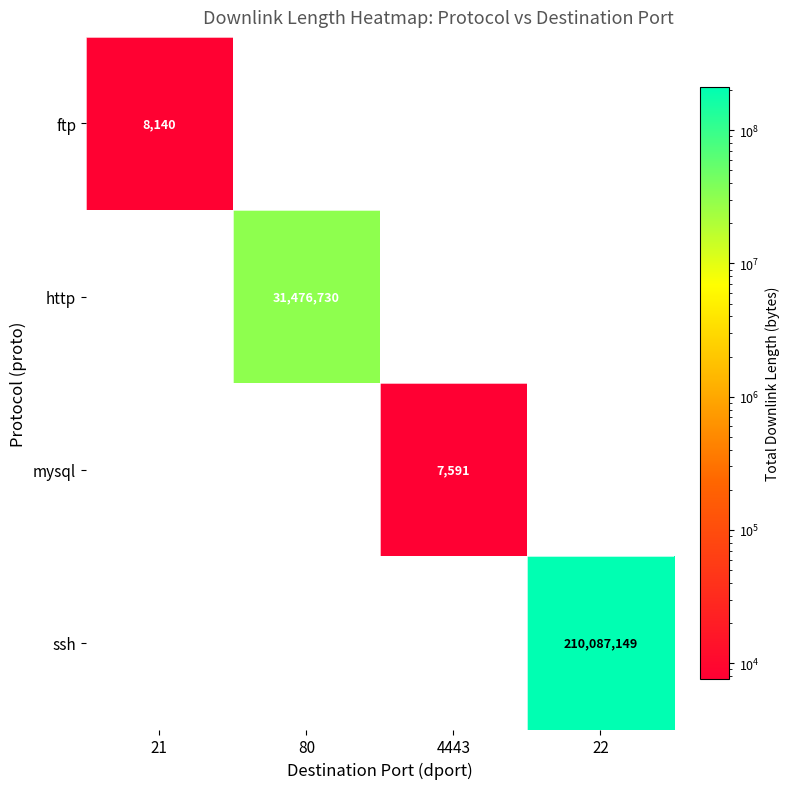

Which series has the largest total across all categories?

ssh